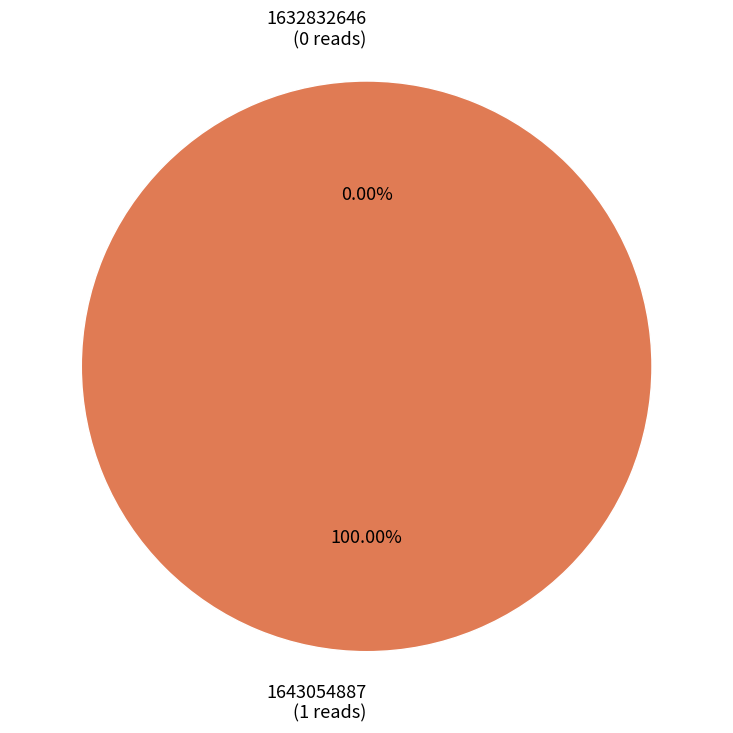

Combined, what portion of the pie is 1643054887 and 1632832646?

100.0%